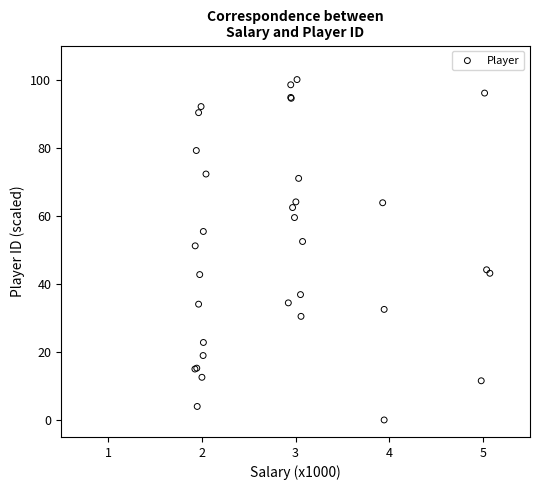

What Y value in the scatter plot is closest to 50?

51.2